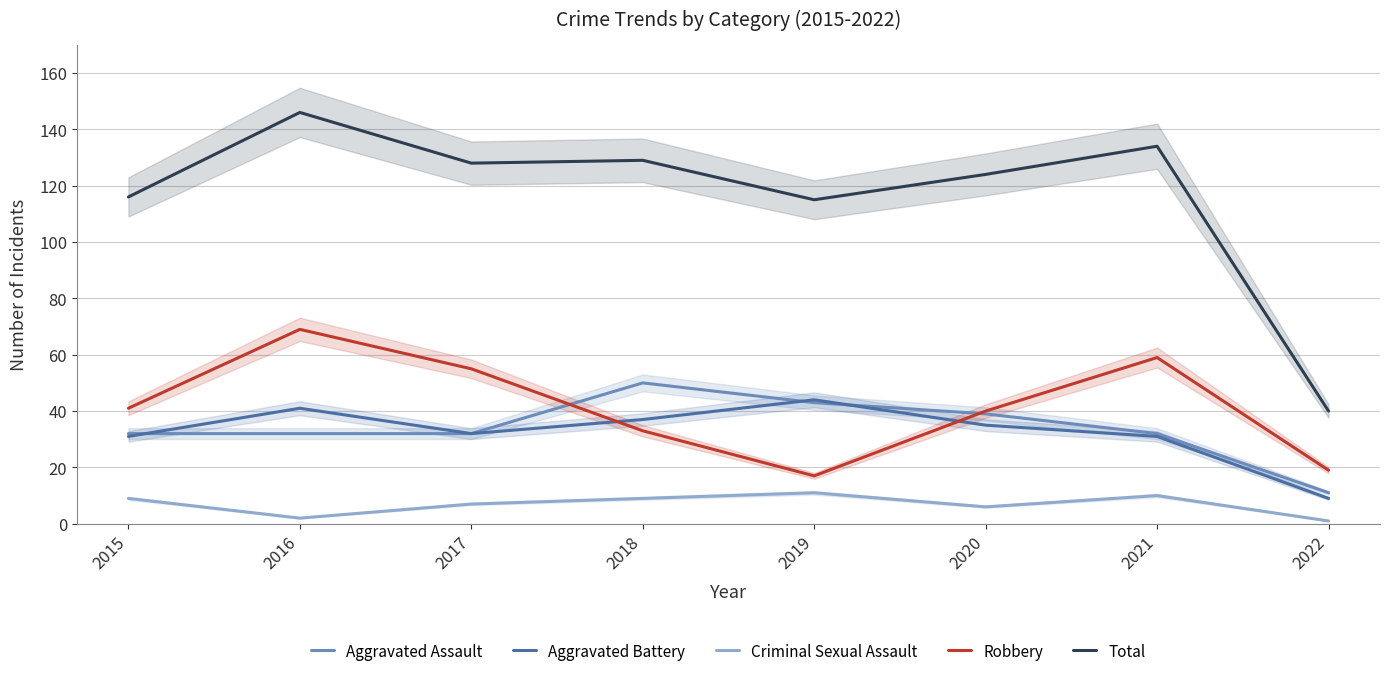

Rank the categories by Criminal Sexual Assault value from lowest to highest.

2022, 2016, 2020, 2017, 2015, 2018, 2021, 2019